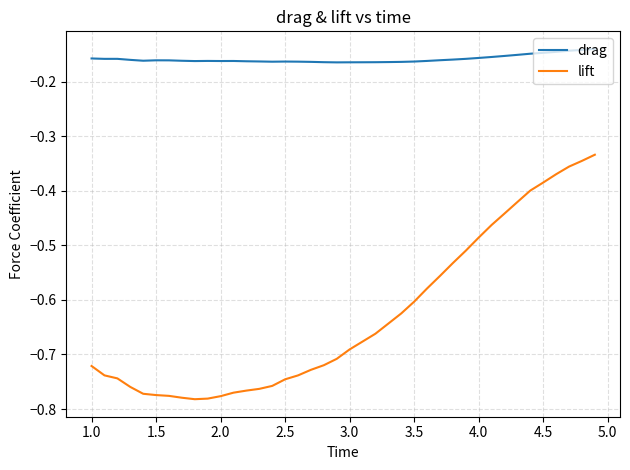

Rank the series by their average value, from lowest to highest.

lift, drag